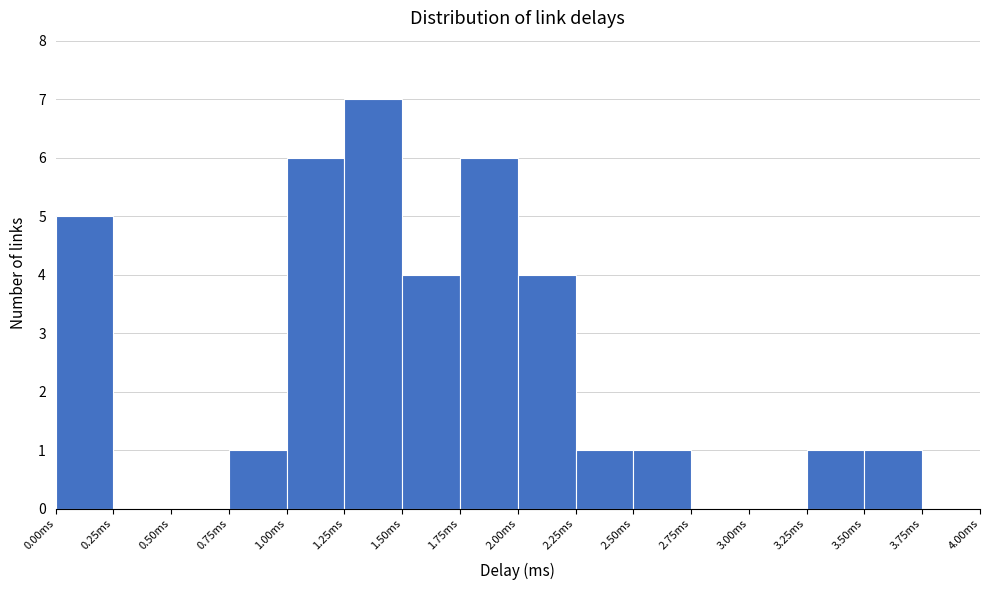

Over which range of the x-axis is the bar tallest?

1.25 to 1.50